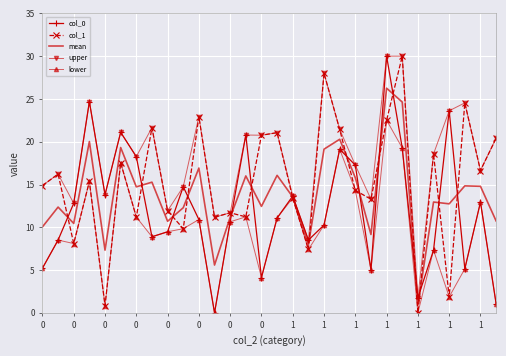

Which series has the largest total across all categories?

upper